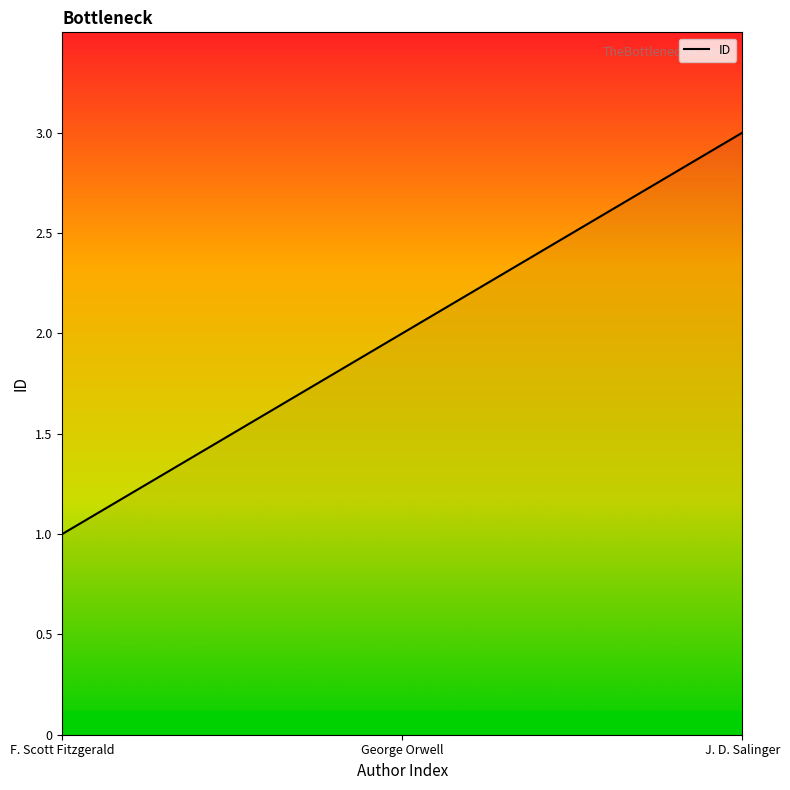

Which label corresponds to the smallest value in the chart?

F. Scott Fitzgerald